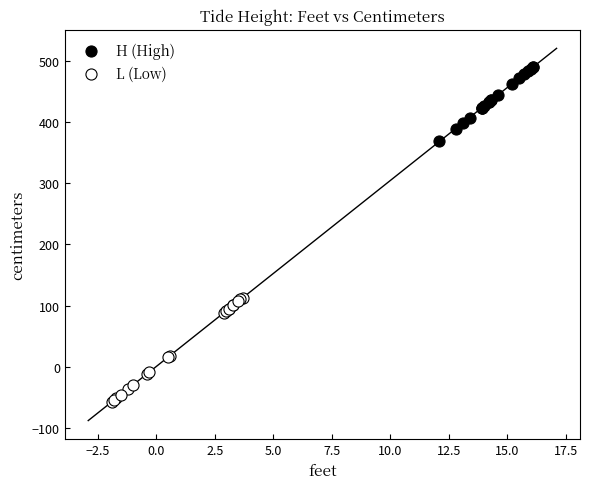

Which series contains the highest Y value?

H (High)